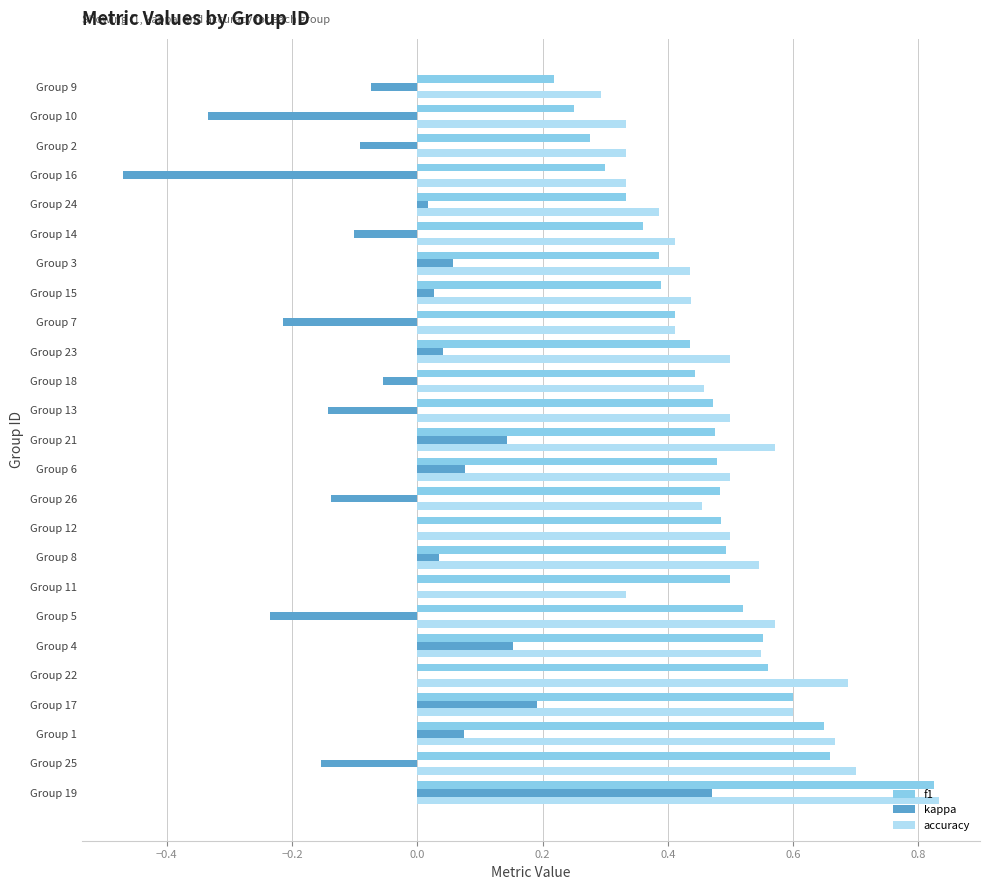

At which category is the sum across all series the highest?

Group 19